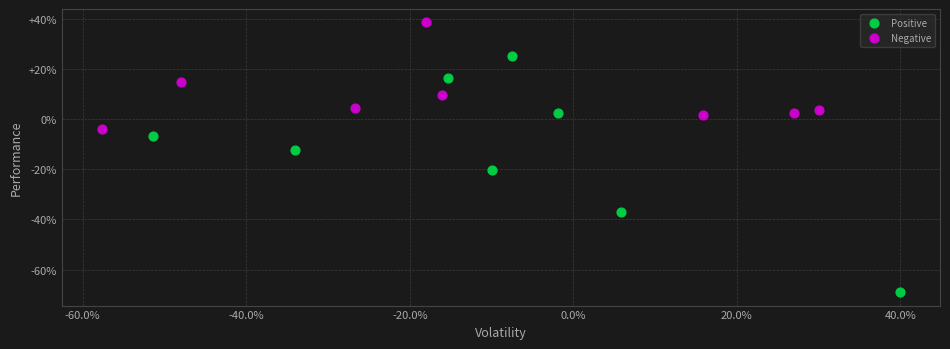

Which series contains the lowest Y value?

Positive